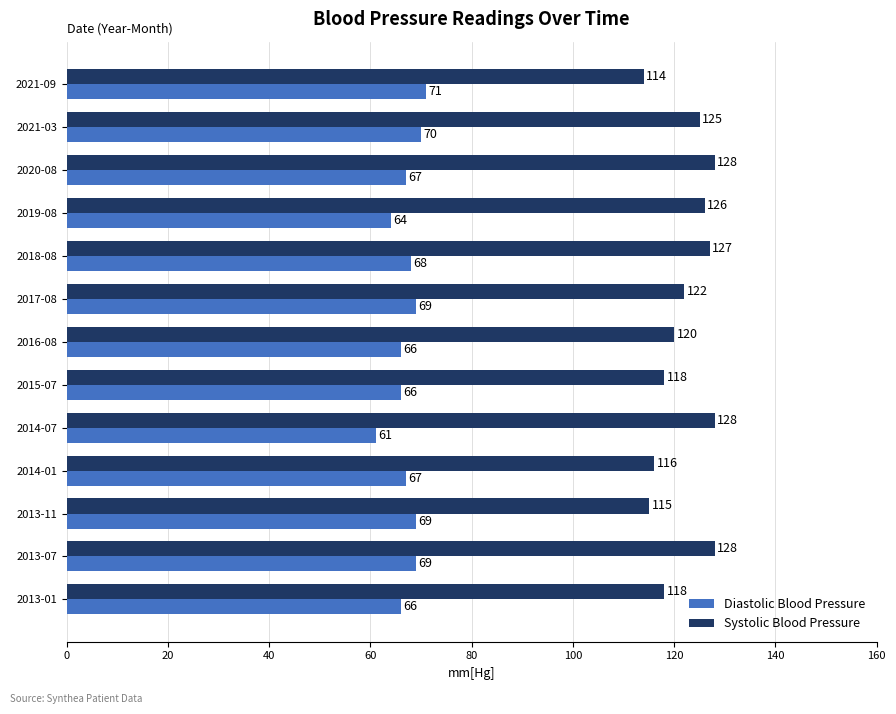

Is it true that Diastolic Blood Pressure equals 106 at 2014-07?

False